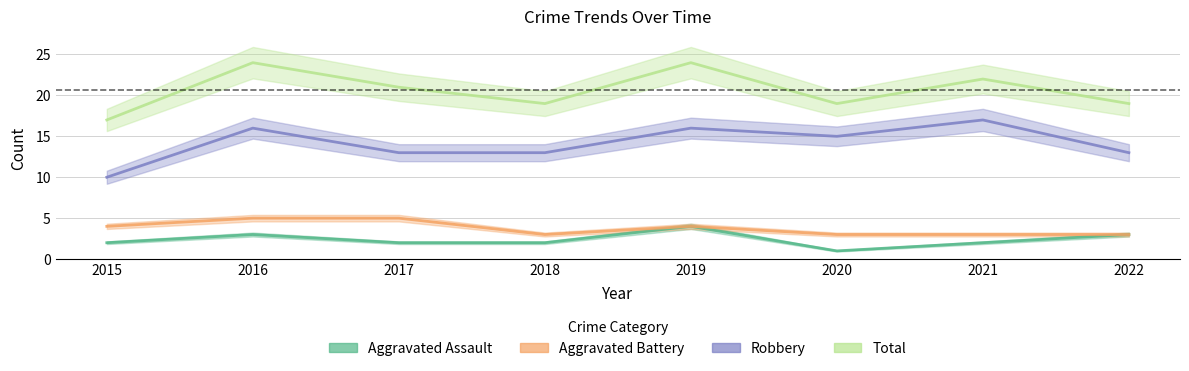

Count the number of data series in this chart.

4